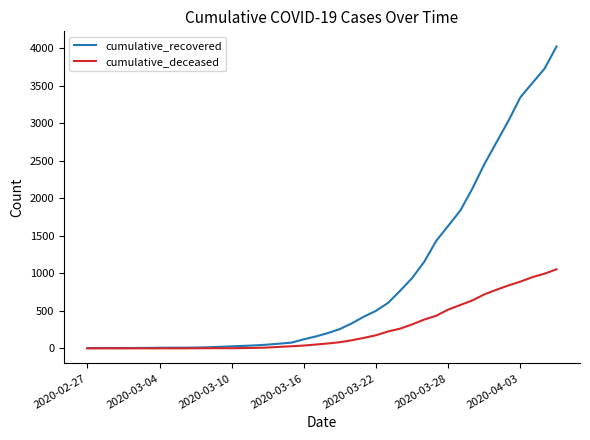

Which series has the widest spread of values?

cumulative_recovered